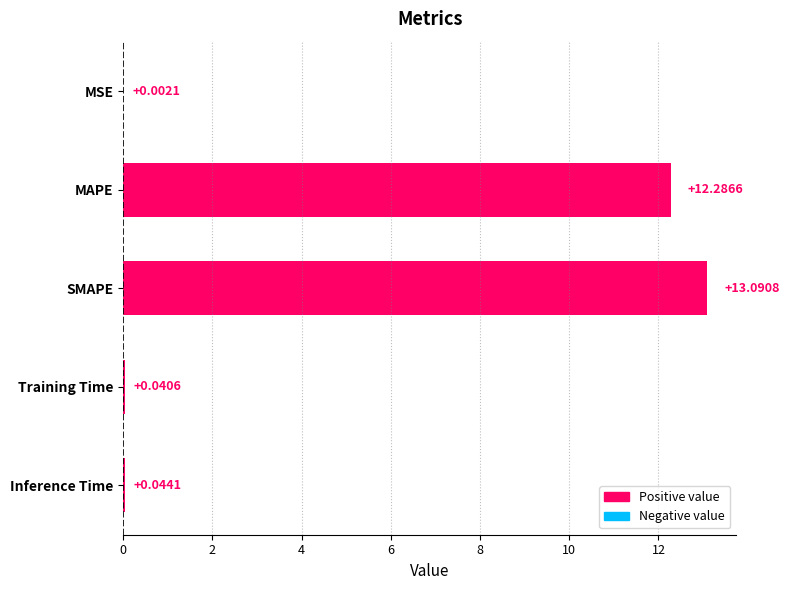

Between Training Time and MSE, which is larger?

Training Time